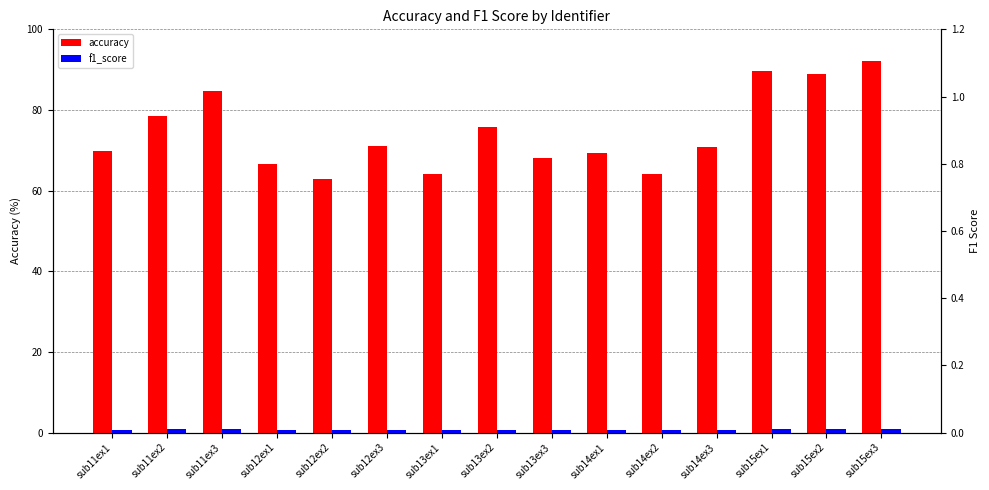

What is the spread (max minus min) of values at sub13ex1?

63.4